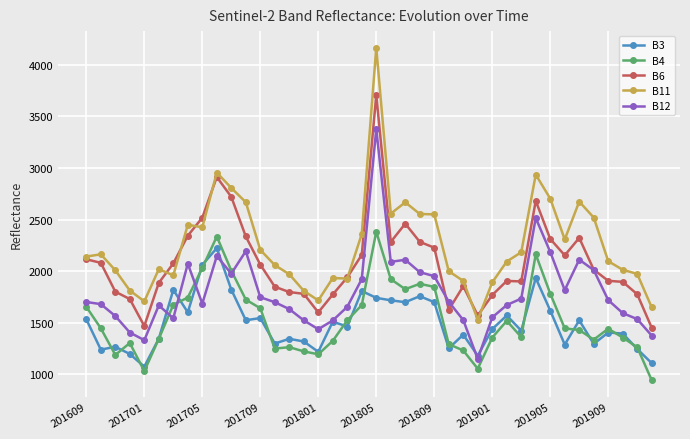

True or false: B4 has more than 0 points higher than both neighbors.

True